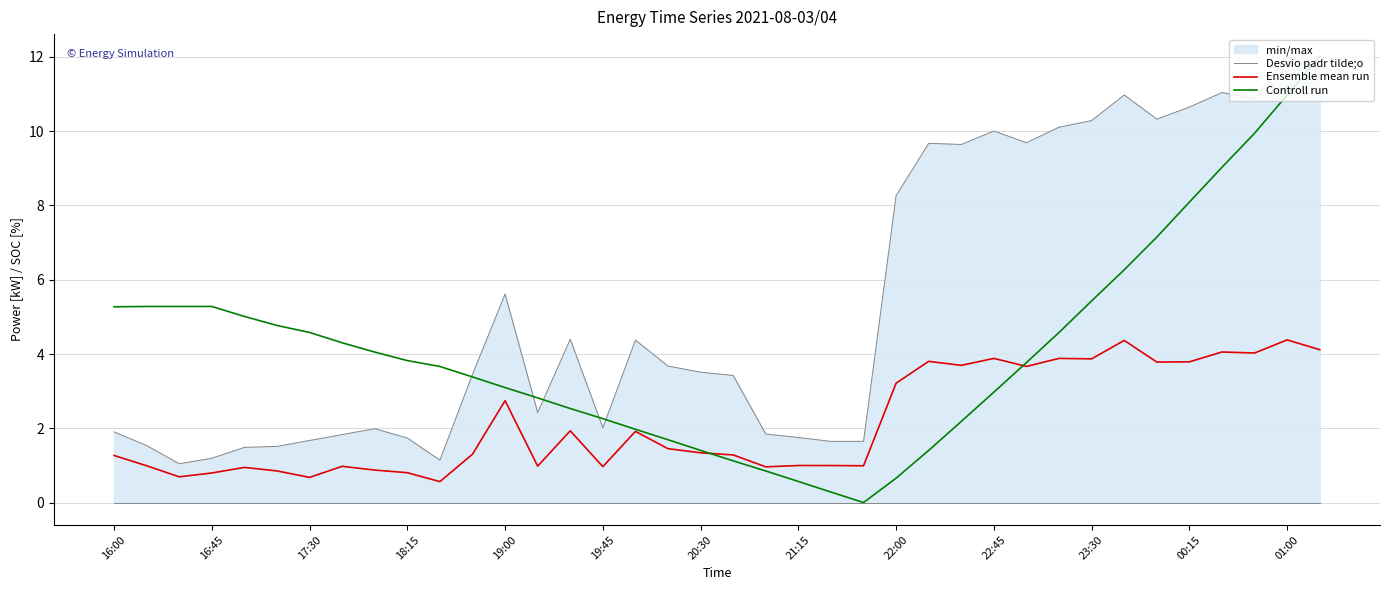

What position from the left is 35?

36